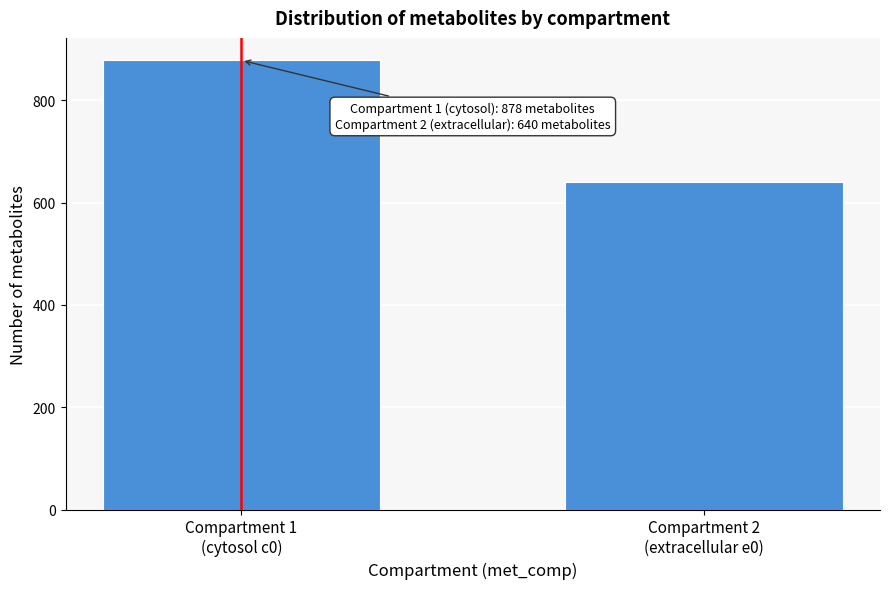

Reading right to left, extract all data points from this chart.

640	878